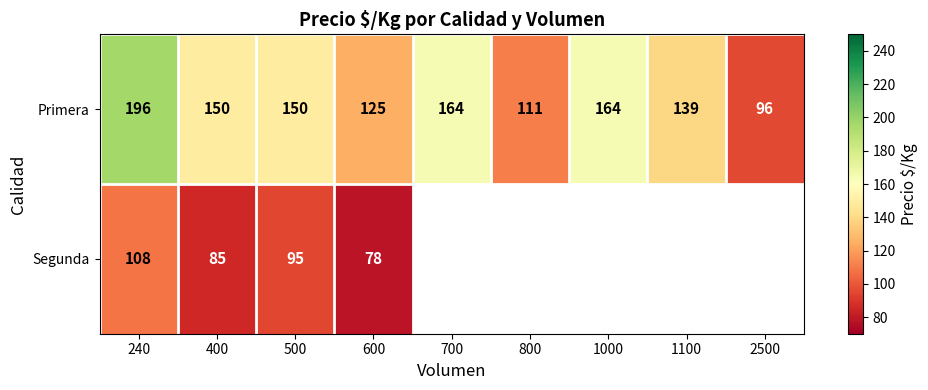

What is the difference between the maximum and minimum values in the Primera series?

100